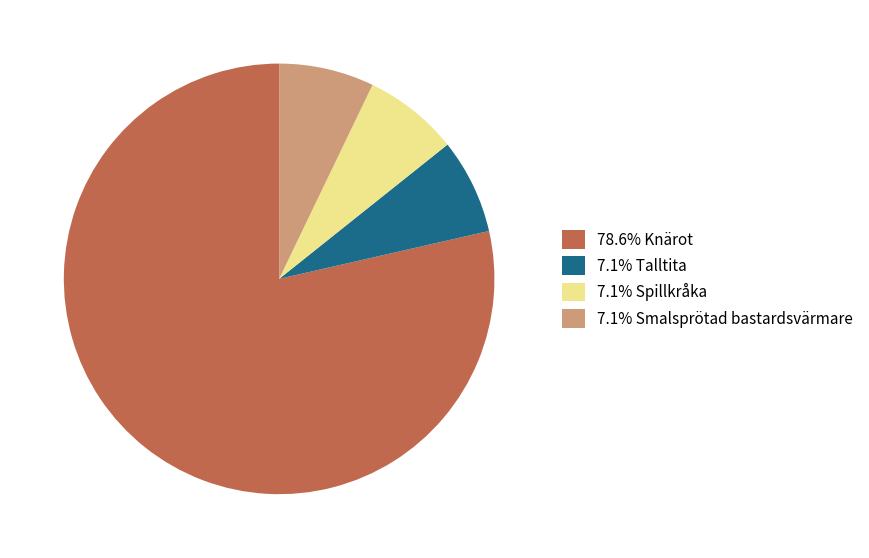

Does any single category account for the majority?

Yes